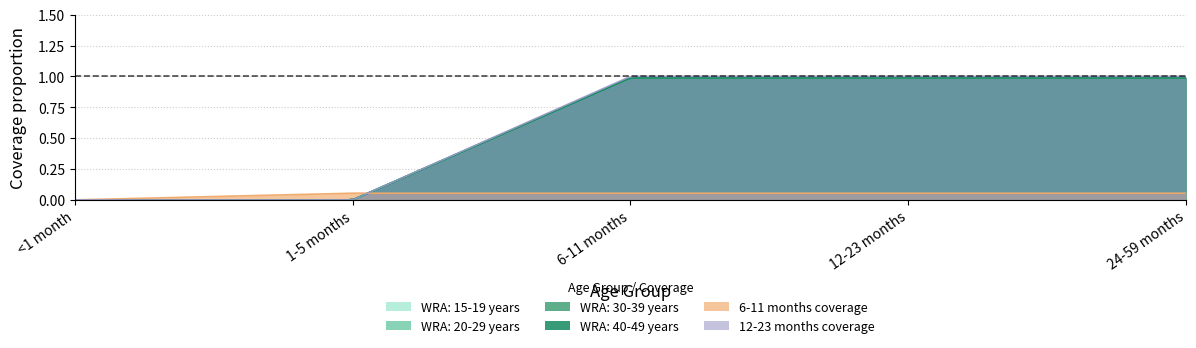

True or false: WRA: 30-39 years has more than 1 interior local peaks.

False